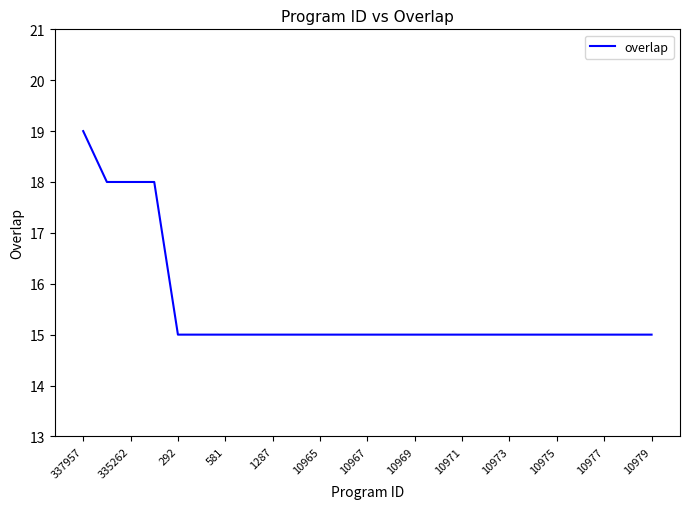

How many values are between 15 and 16?

21